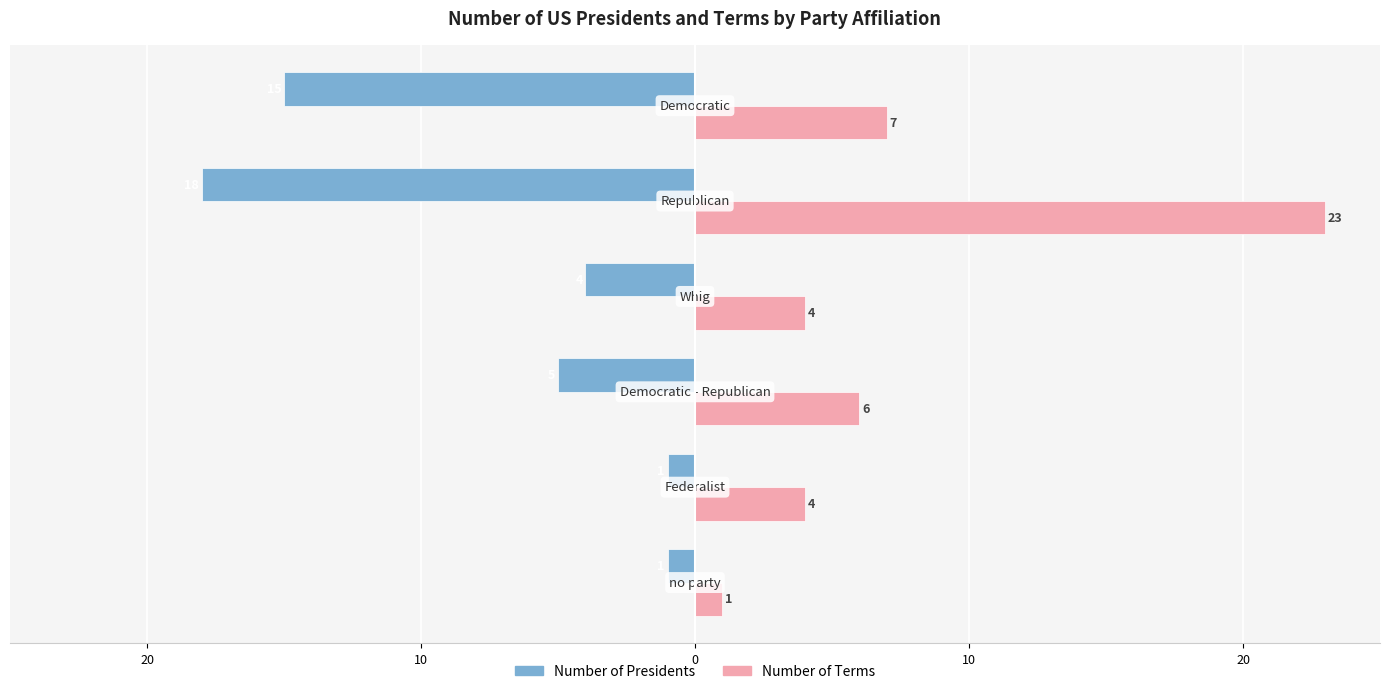

What are all the series names shown in the legend?

Number of Presidents, Number of Terms